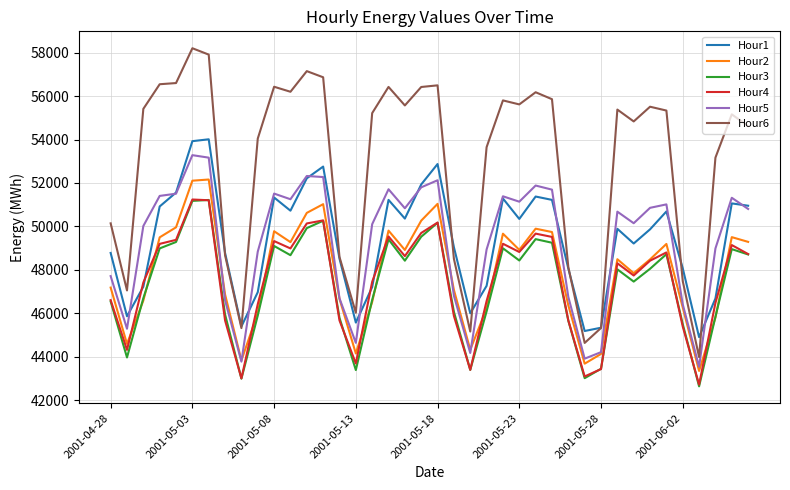

What is the greatest value displayed?

58204.4